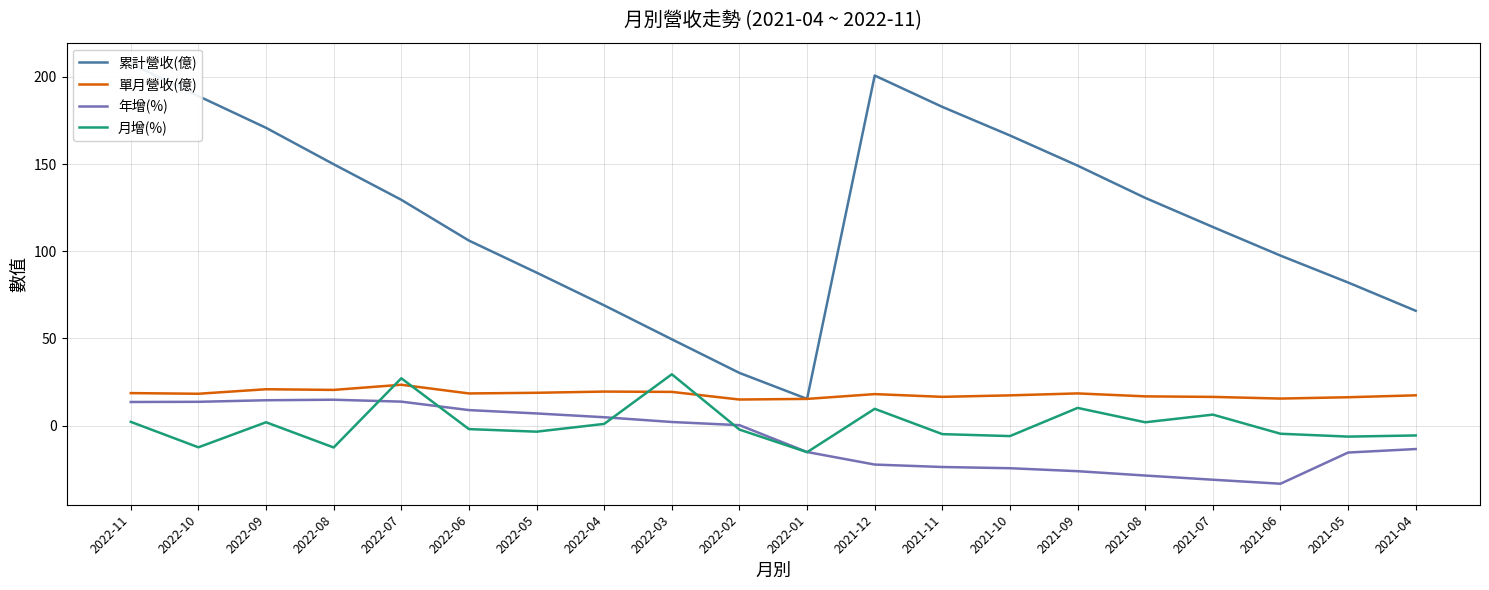

Which has a higher value, 2022-09 or 2021-05?

2022-09